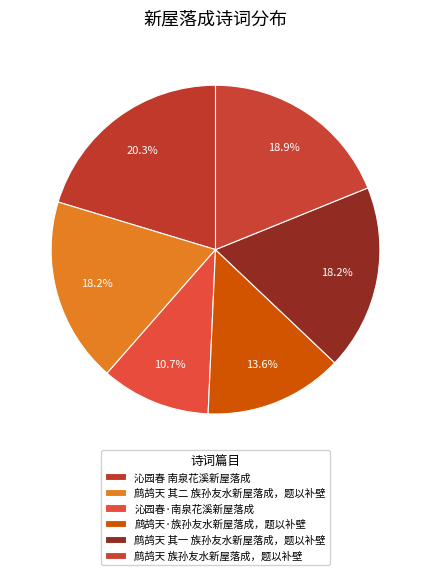

How many segments does this pie chart have?

6